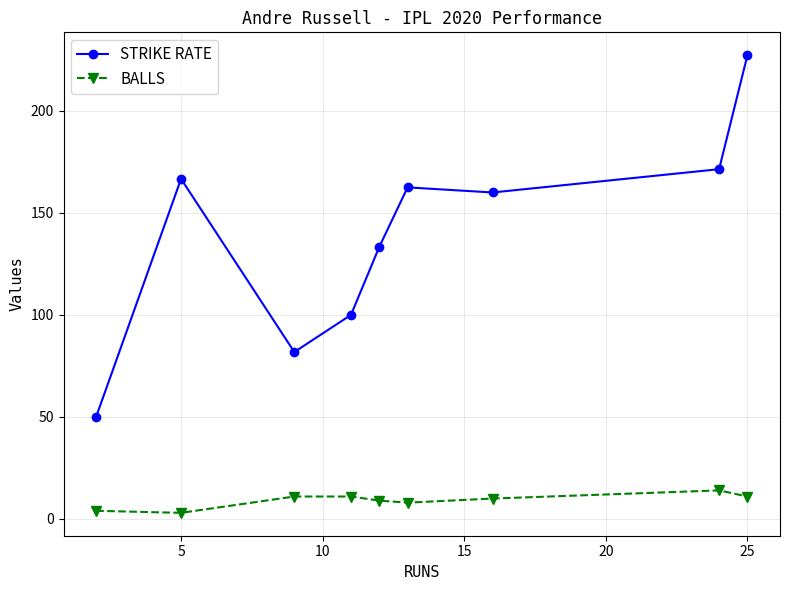

What is the value of the STRIKE RATE point at the 3rd from the left?

81.8